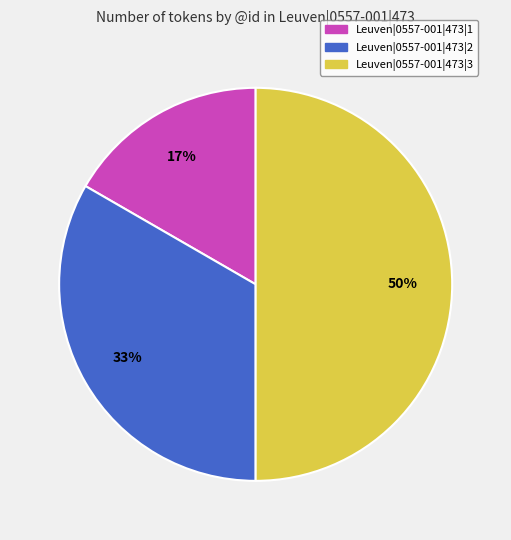

To the nearest percent, what portion does Leuven|0557-001|473|2 represent?

33%